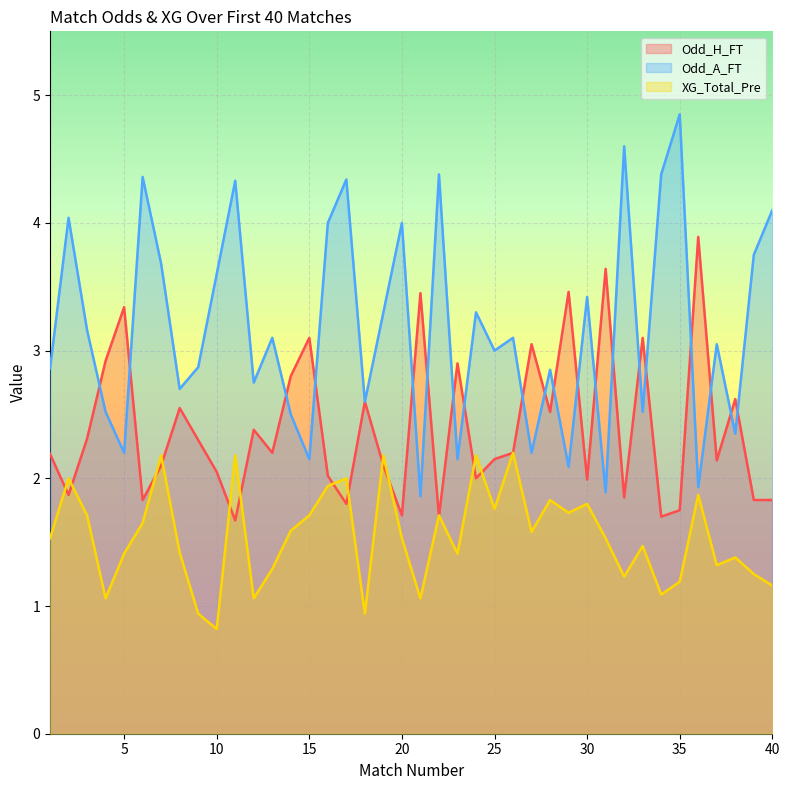

Between 32 and 38, which series saw the biggest shift?

Odd_A_FT